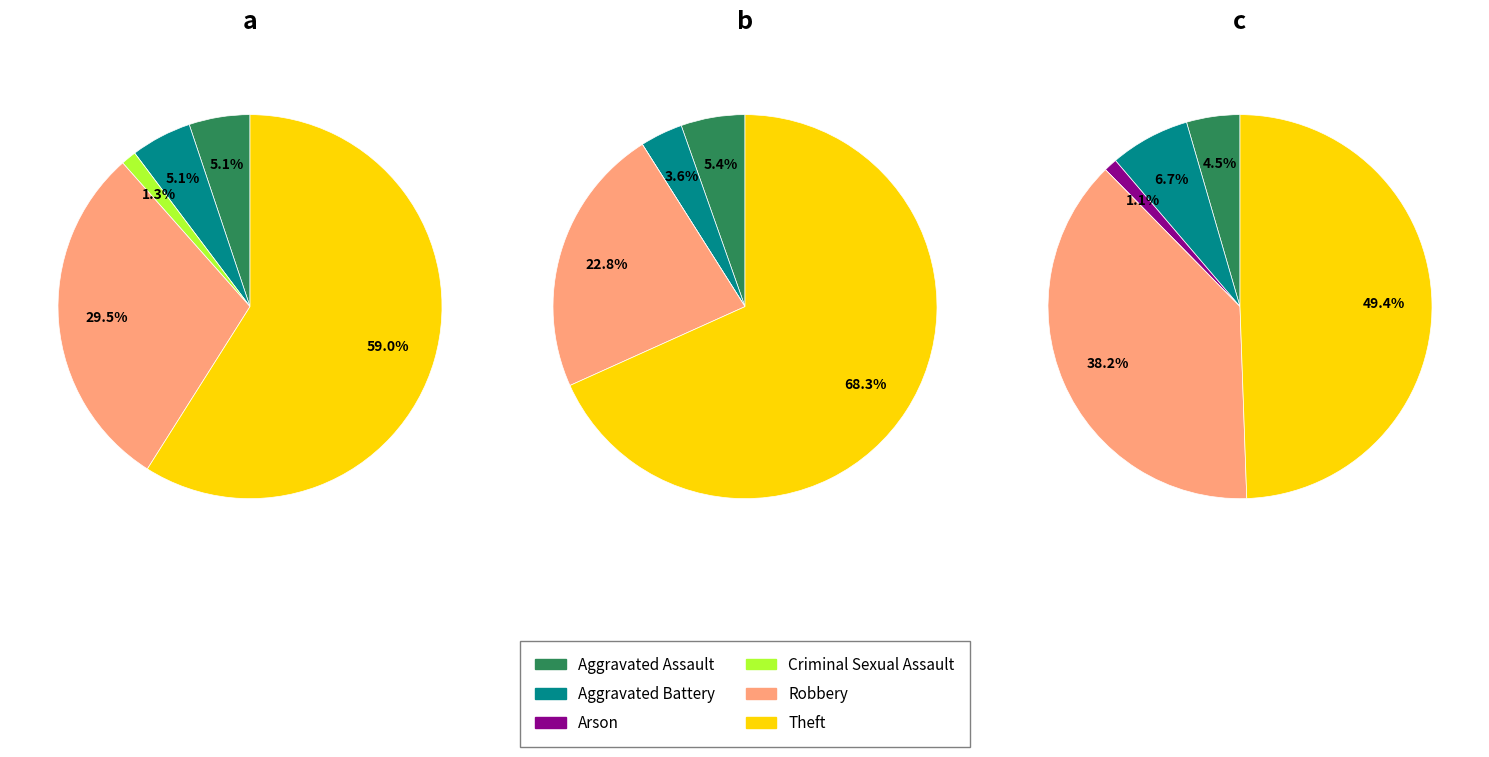

What is the smallest slice in the pie chart?

Arson